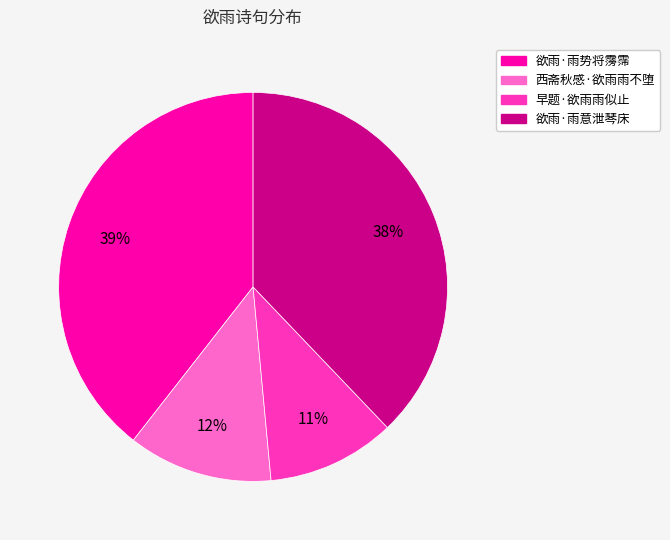

Is there any slice that represents more than half of the pie?

No